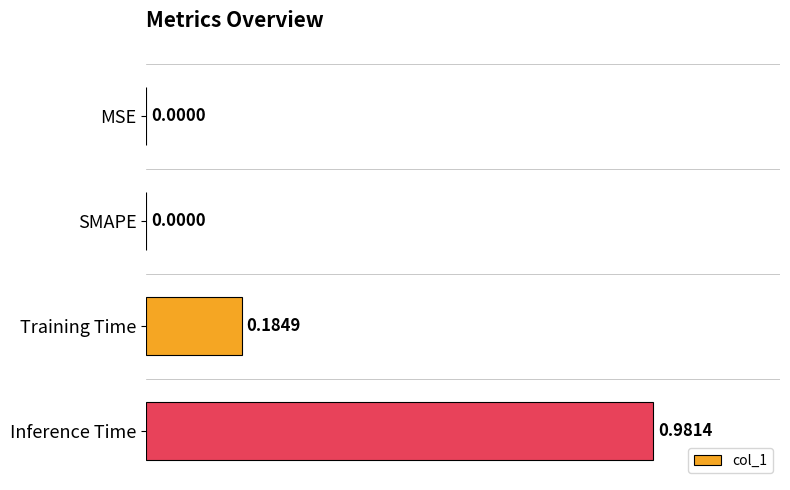

What is the change in value from SMAPE to Inference Time?

+1.0